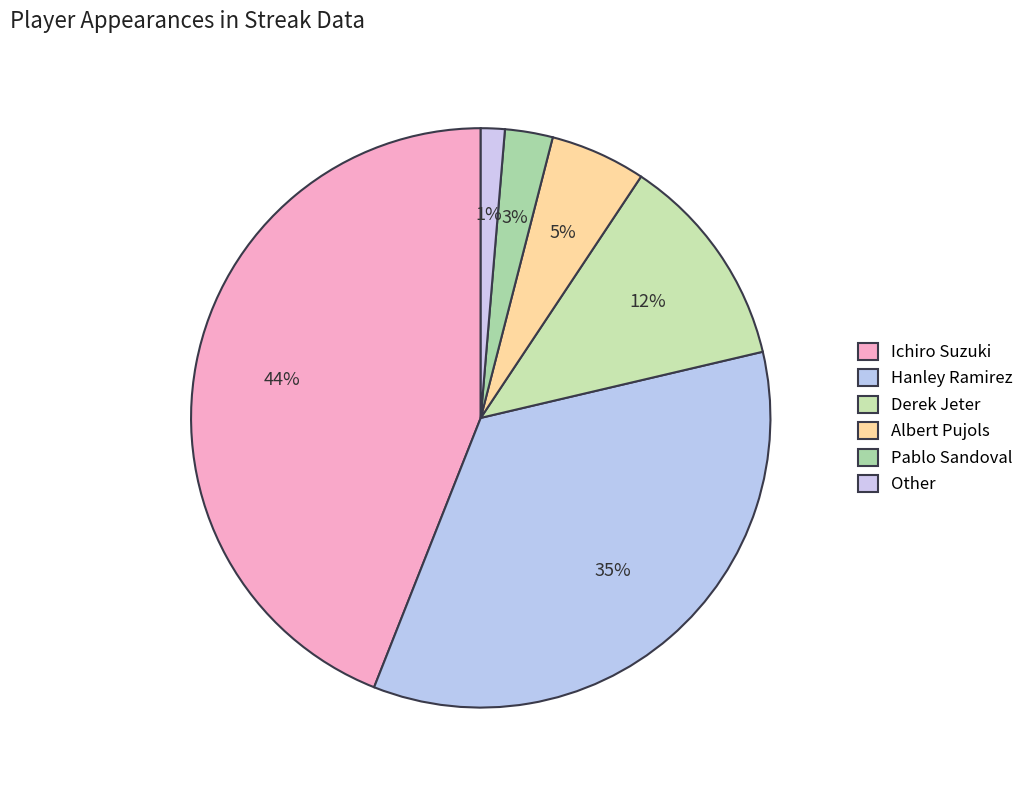

How many slices are in this pie chart?

6